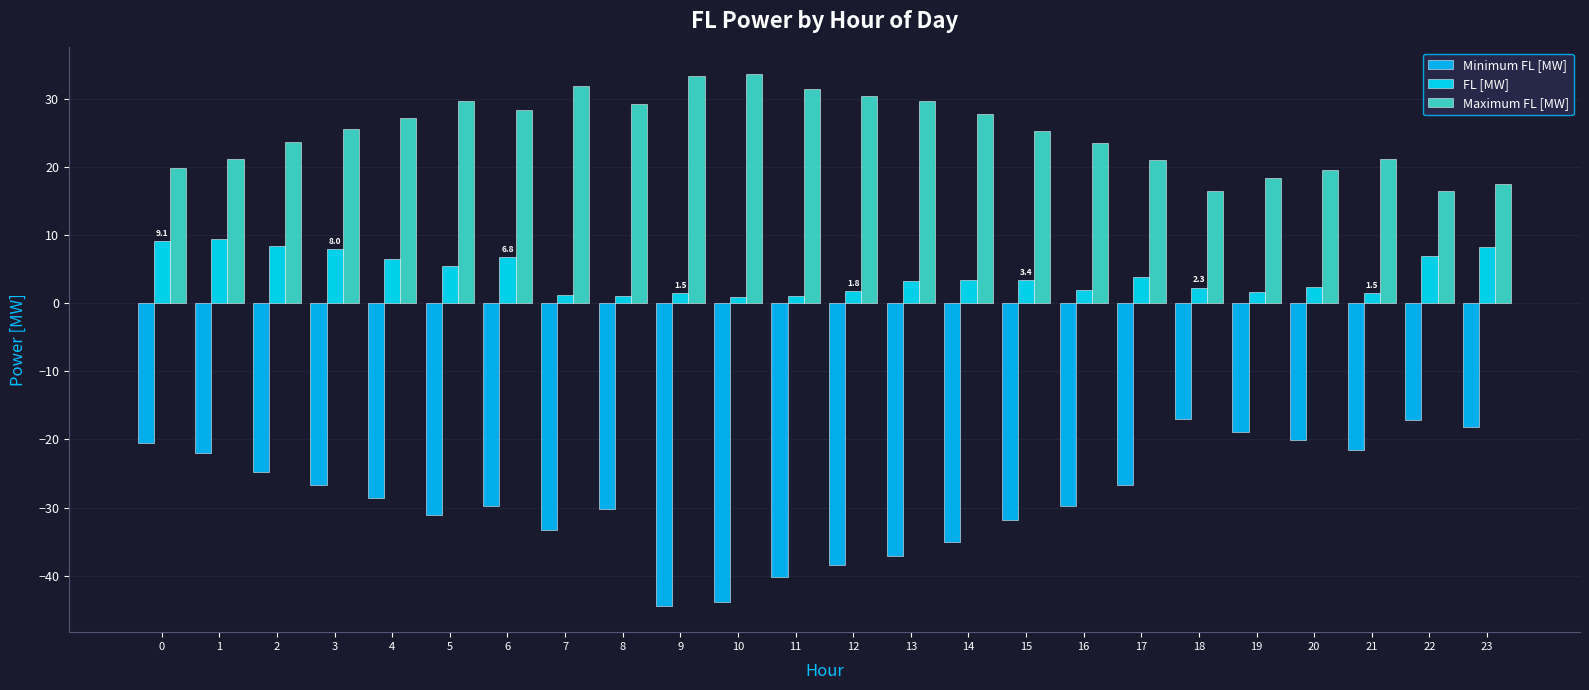

Where is Maximum FL [MW] nearest to the value 25?

15